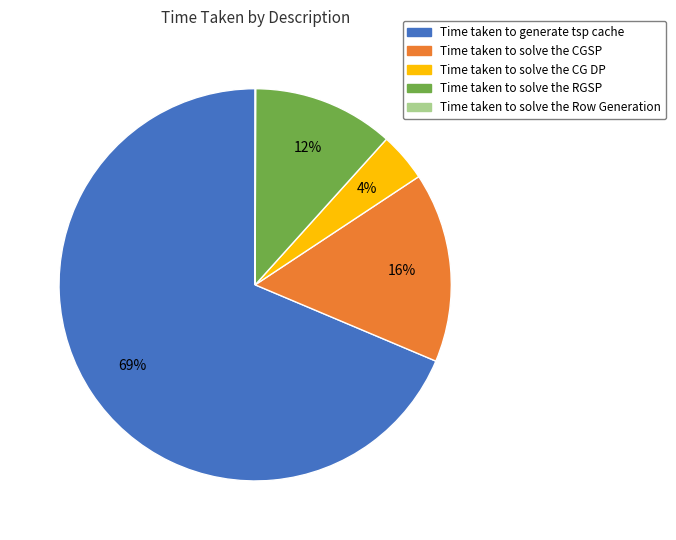

To the nearest percent, what is the average slice percentage?

20%